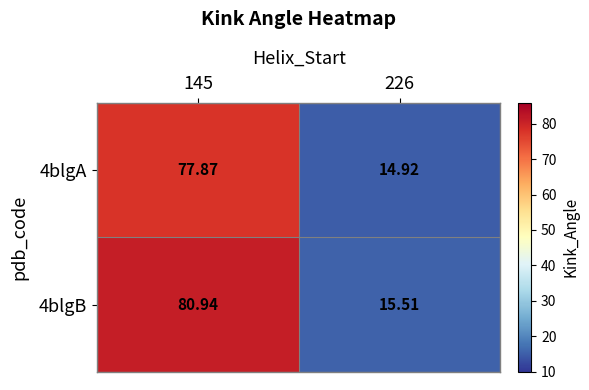

Rank the series at 226 from lowest to highest value.

4blgA, 4blgB